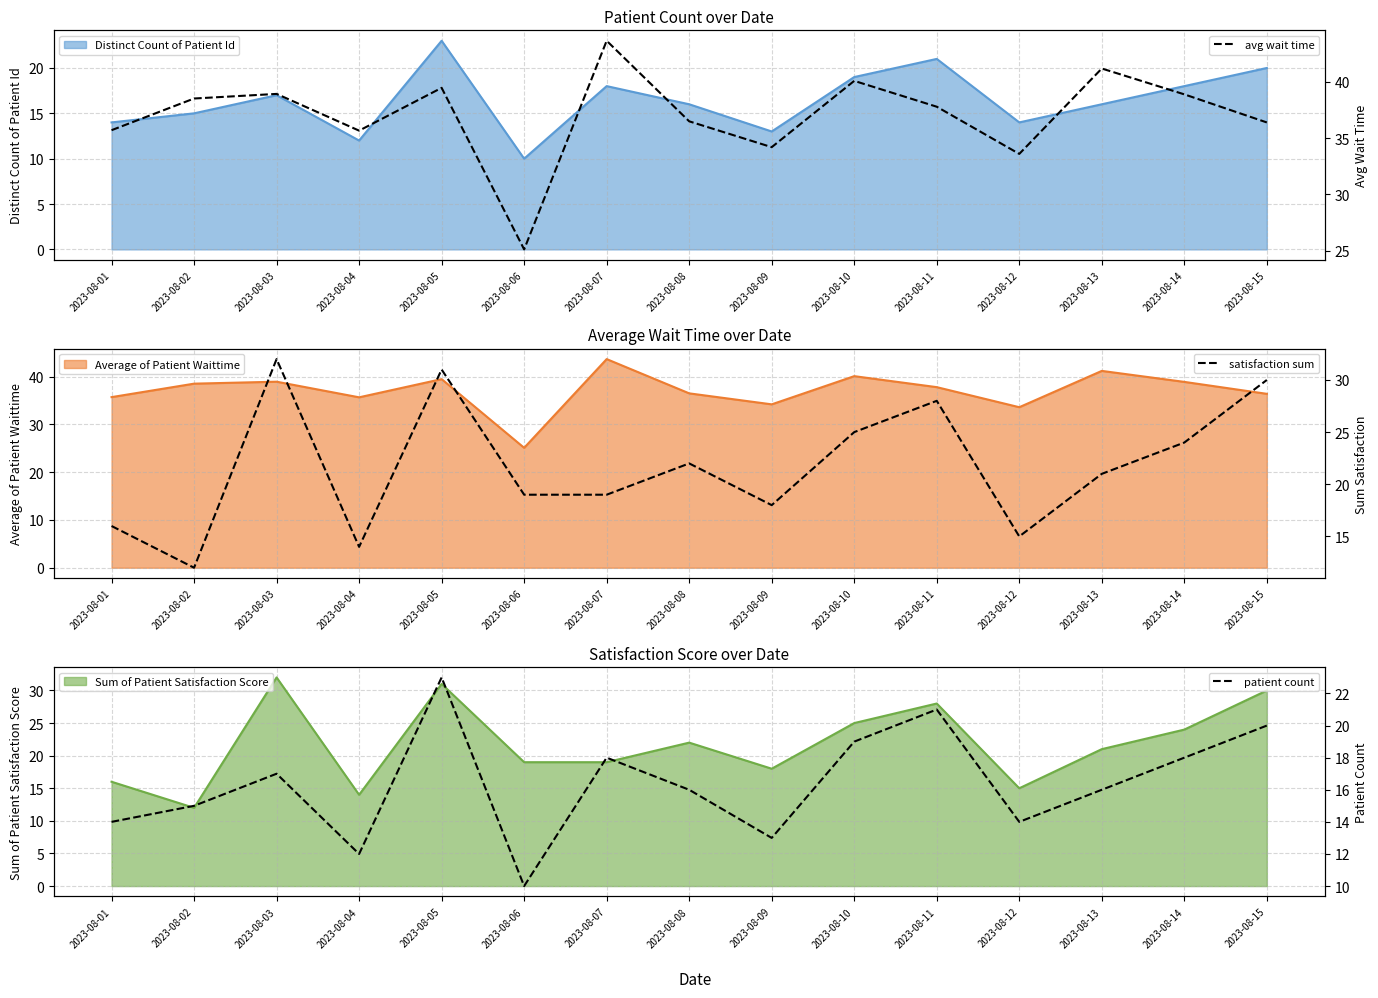

What is the sum of all avg wait time values?

555.8